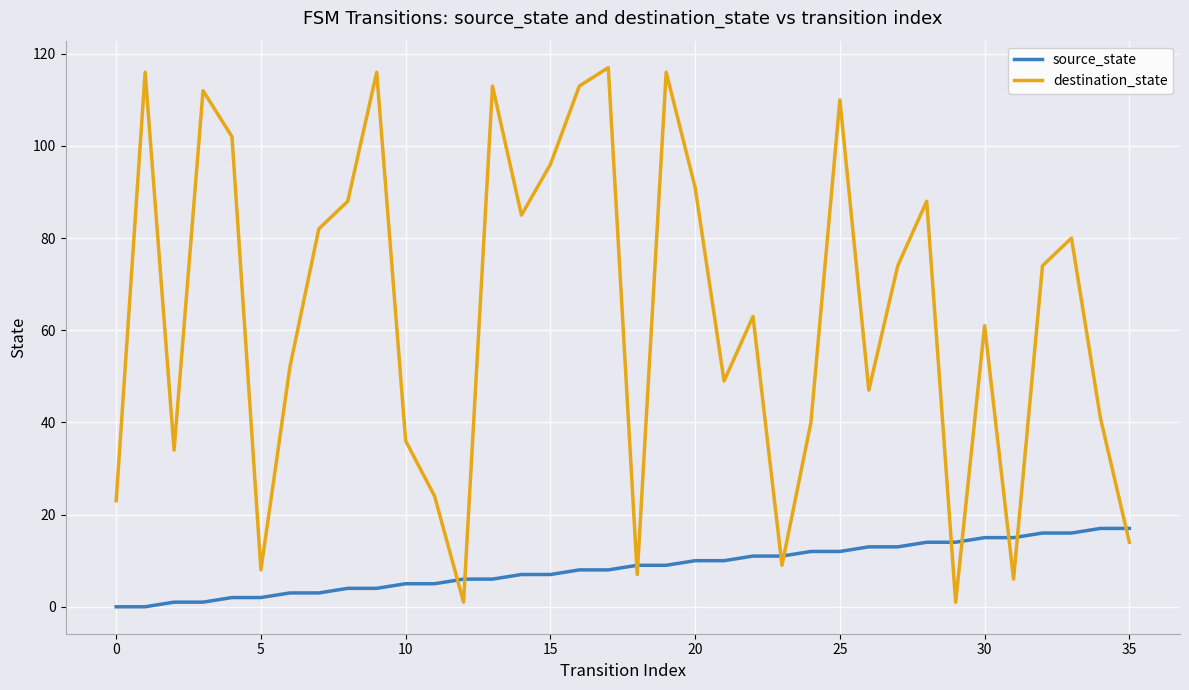

List the series in order of their overall mean, lowest first.

source_state, destination_state